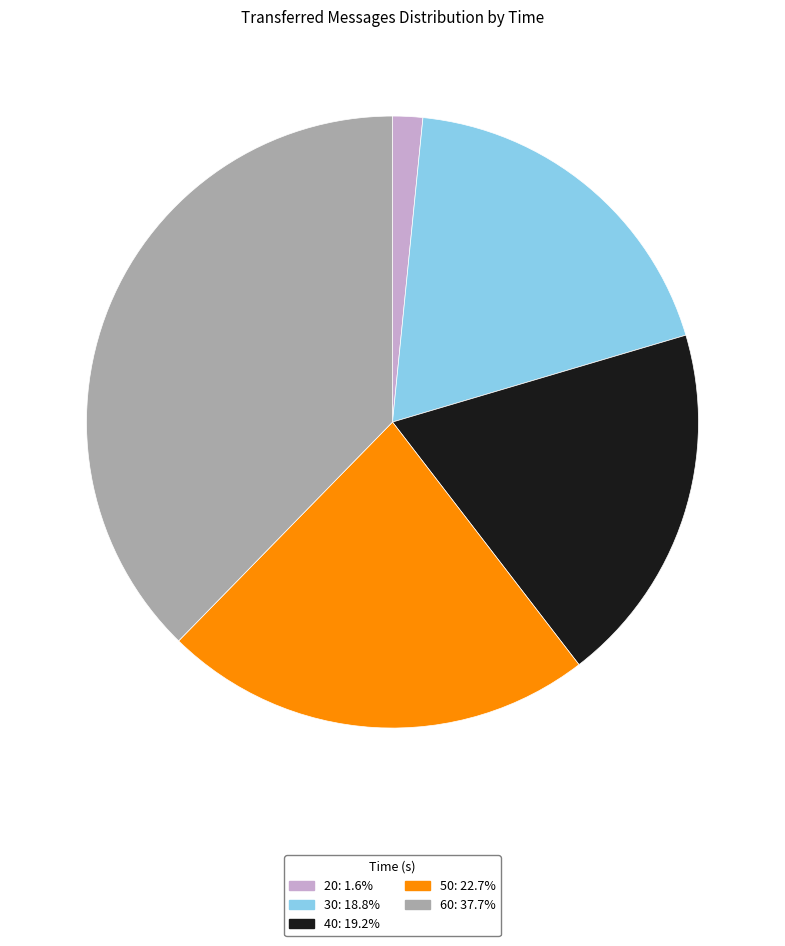

Is the sum of 20 and 30 greater than half?

No